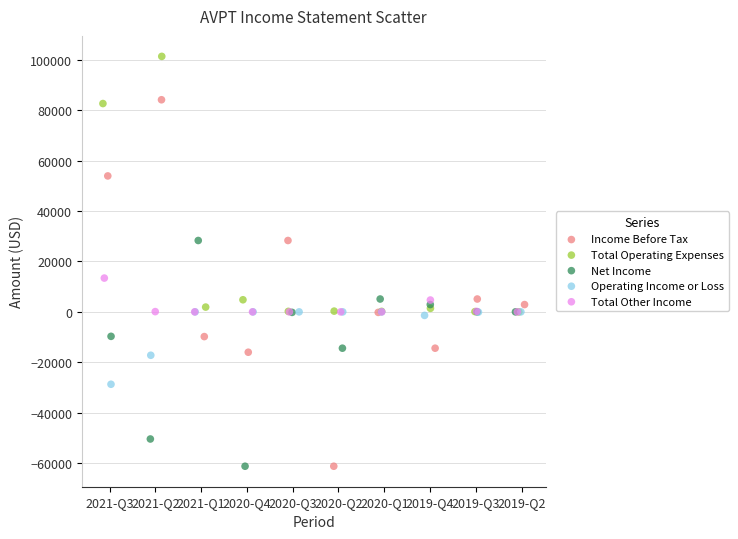

Which series contains the highest Y value?

Total Operating Expenses